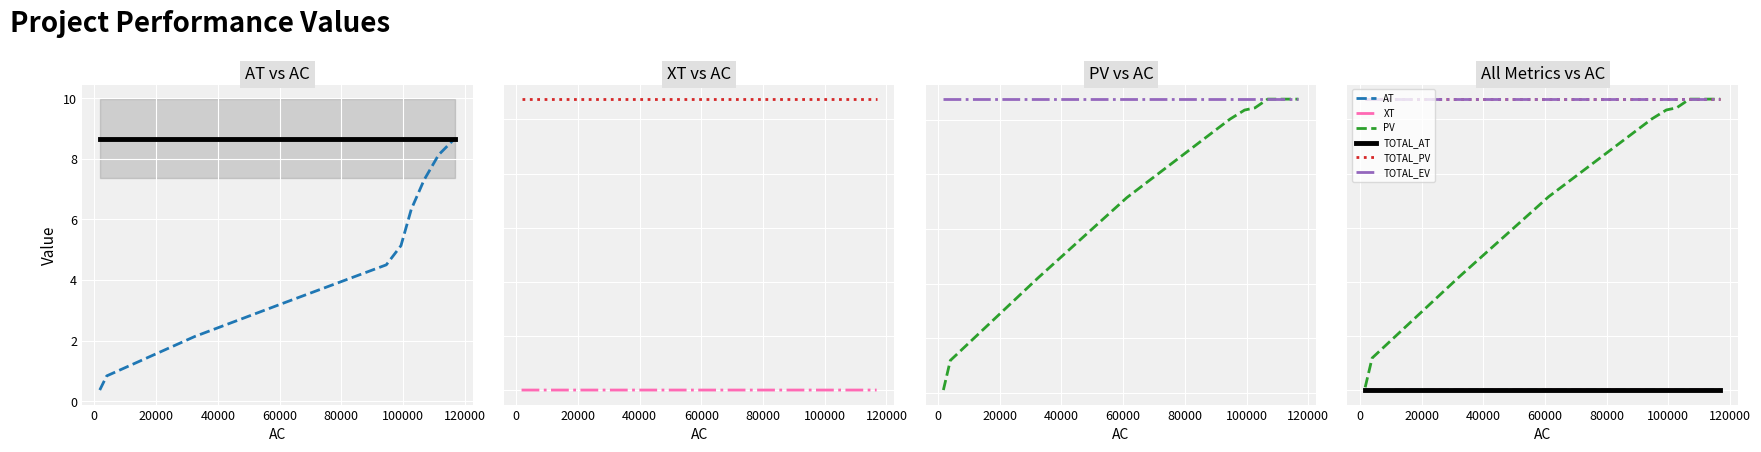

True or false: AT and TOTAL_PV cross at least once.

False